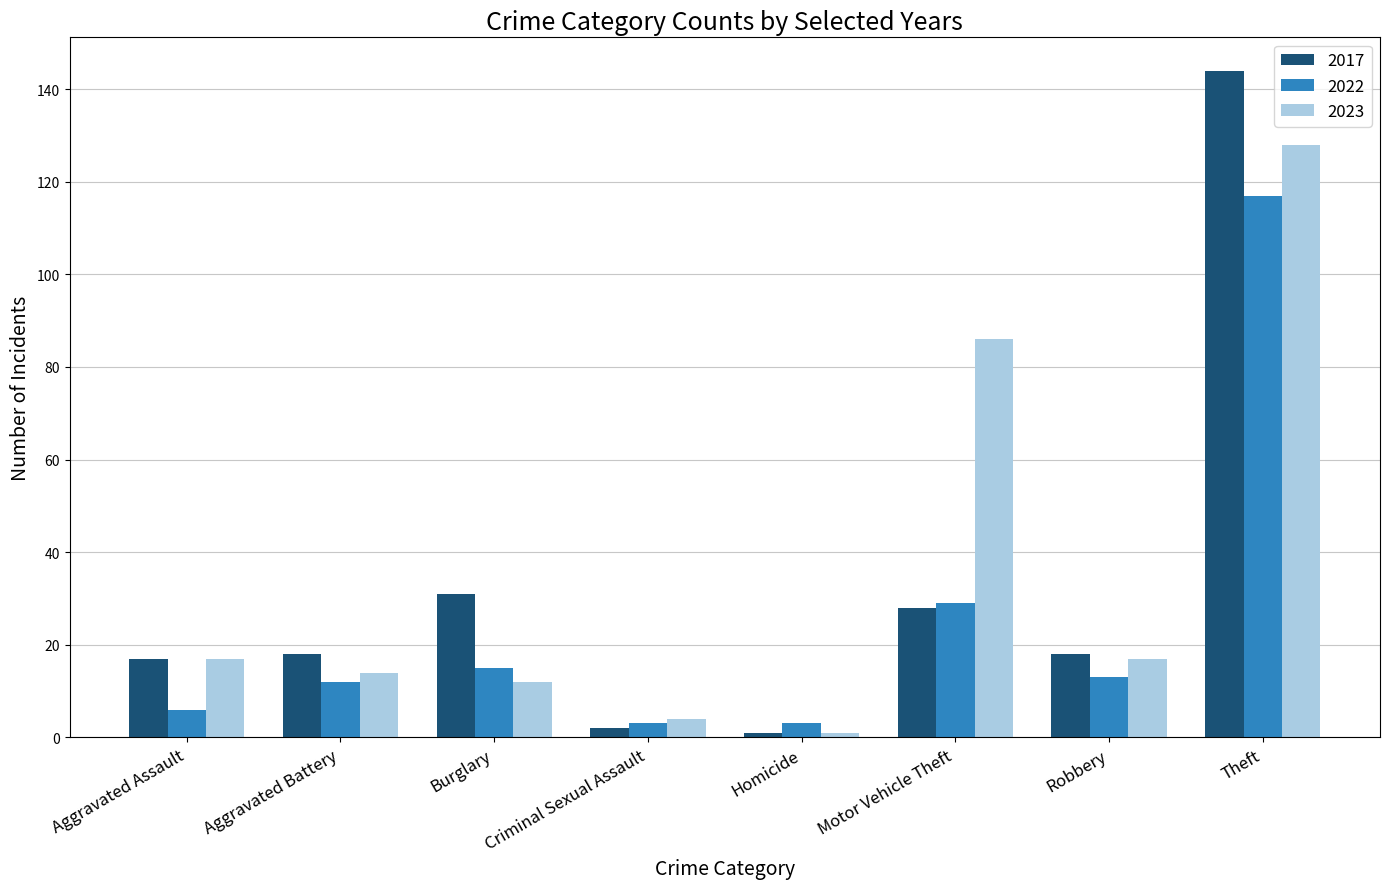

What is the difference between the maximum and minimum values in the 2017 series?

143